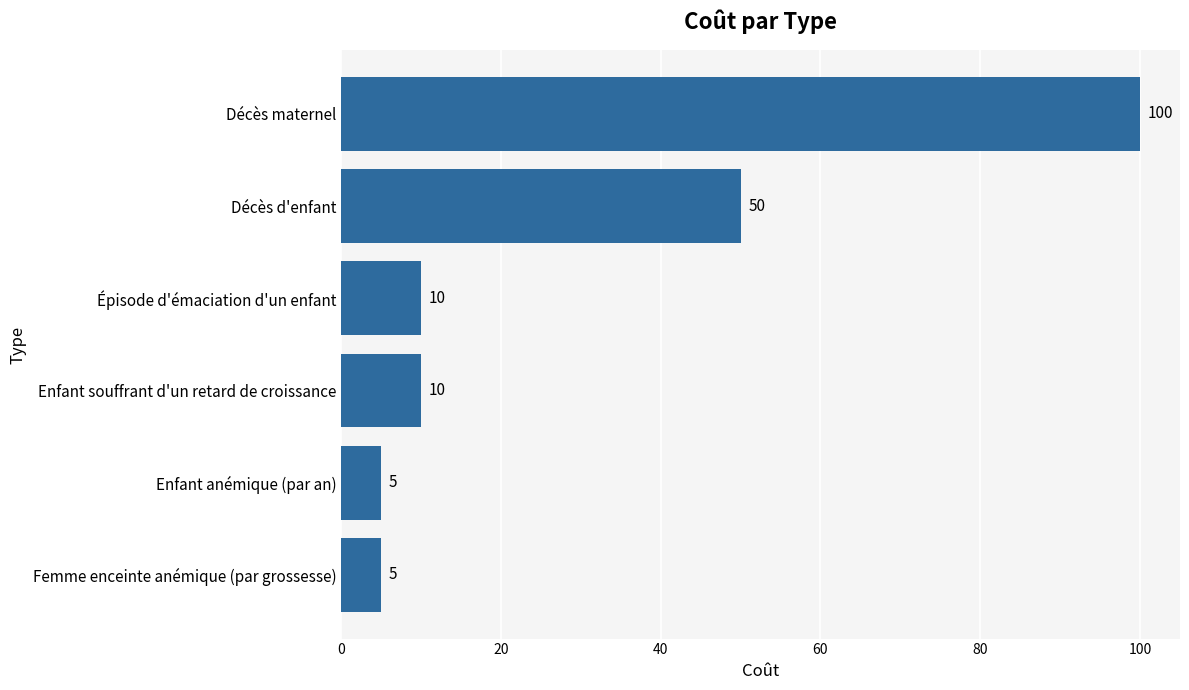

Count the number of categories in the chart.

6